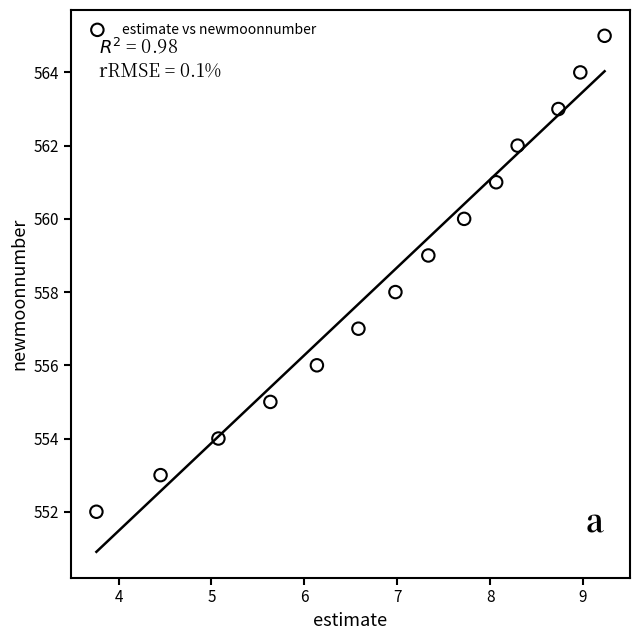

What is the range of Y values (max minus min)?

13